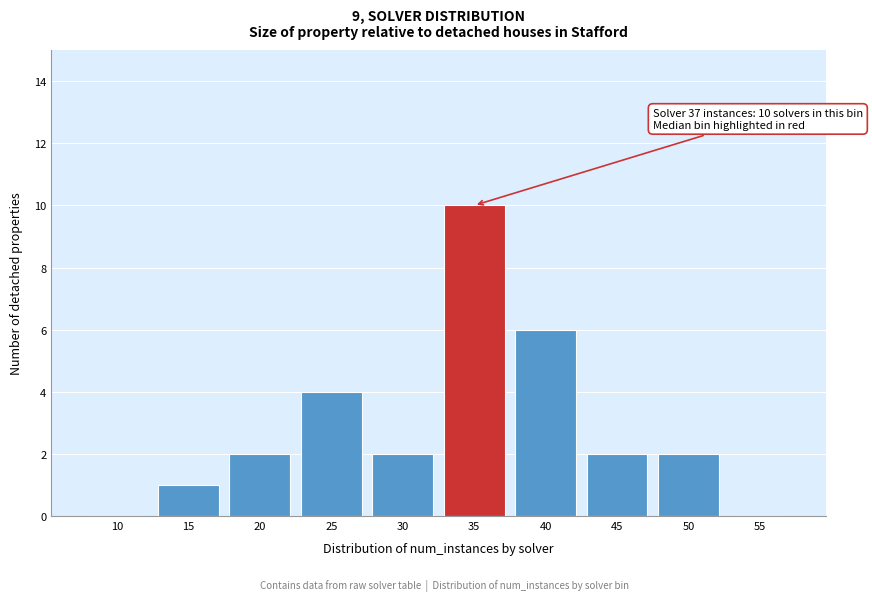

Reading left to right, what are all the values shown in this chart?

10=0	15=1	20=2	25=4	30=2	35=10	40=6	45=2	50=2	55=0